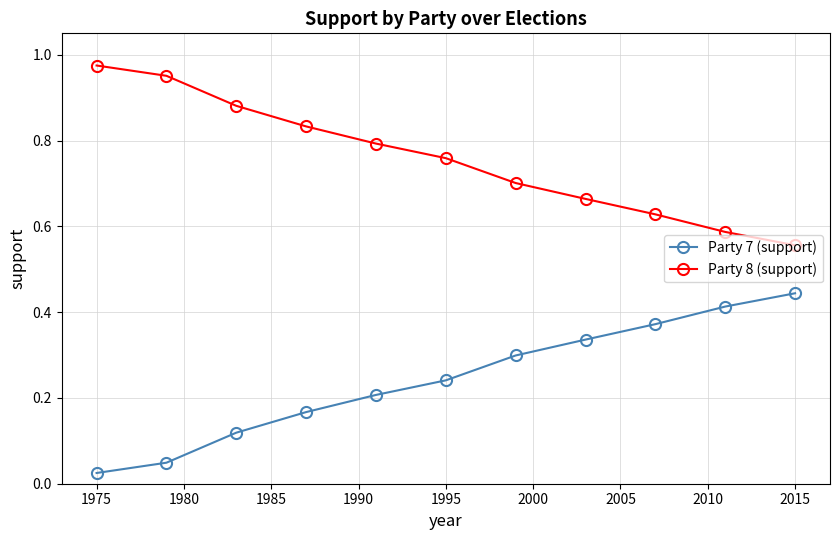

List the series in order of their peak value, lowest first.

Party 7 (support), Party 8 (support)